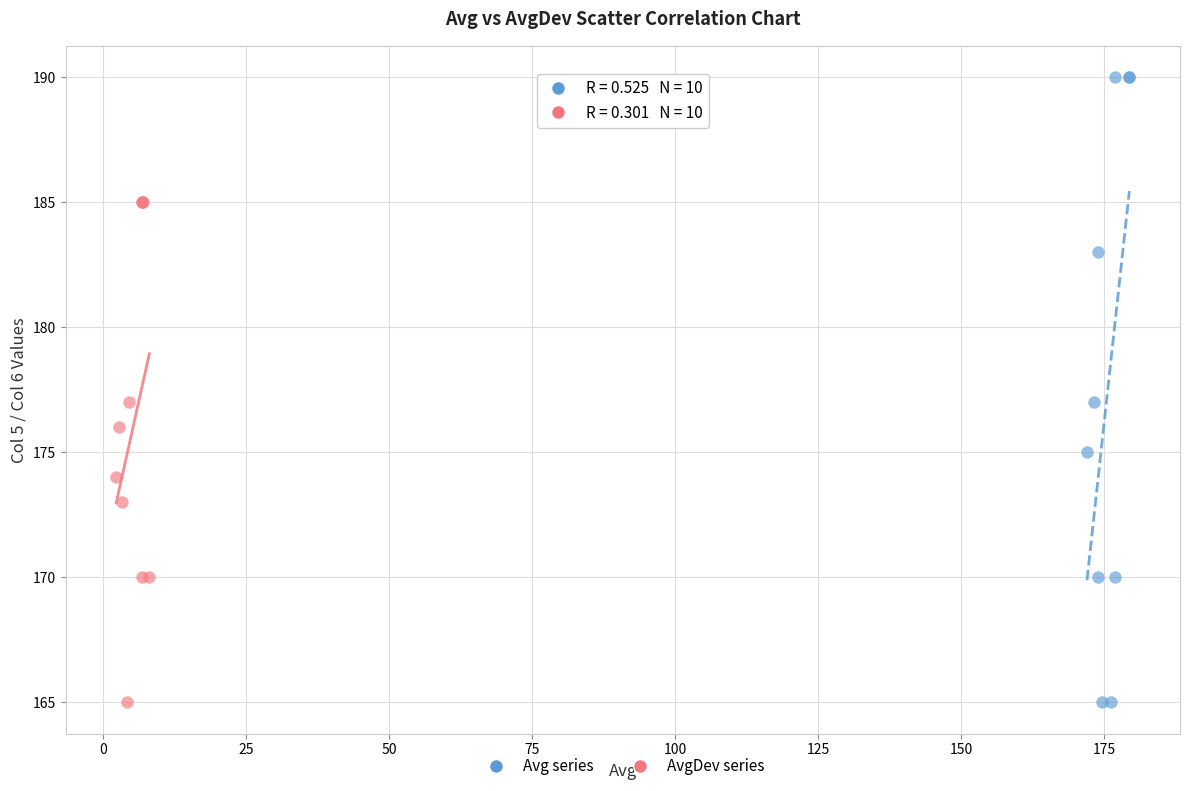

Which series contains the highest Y value?

Avg series